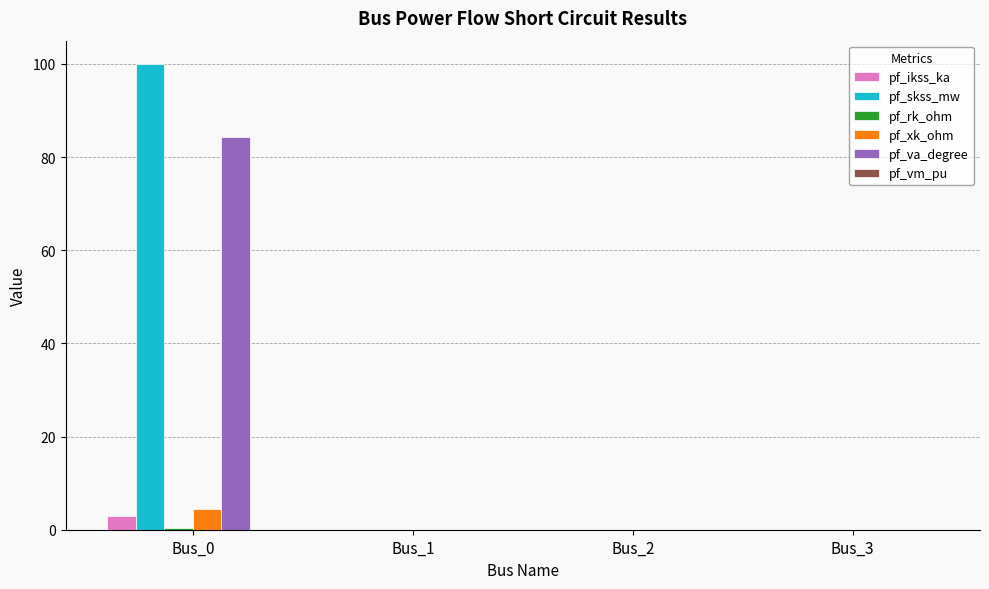

Are the bars grouped side by side (vs. stacked)?

Yes